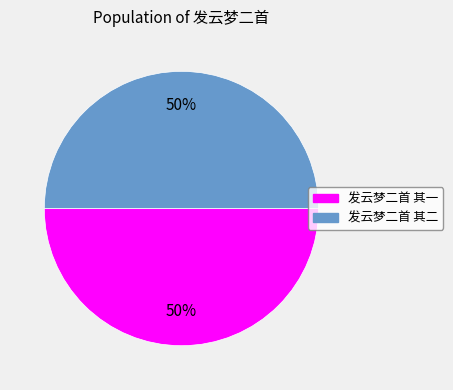

Approximately how many times larger is the value at 发云梦二首 其一 compared to 发云梦二首 其二?

1.0